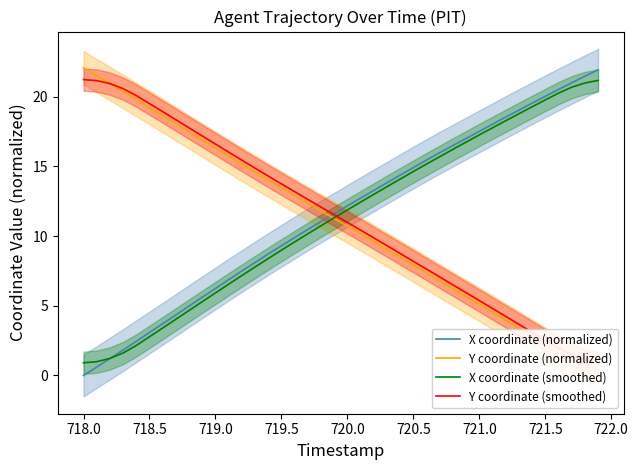

At how many categories does at least one series exceed 18?

17